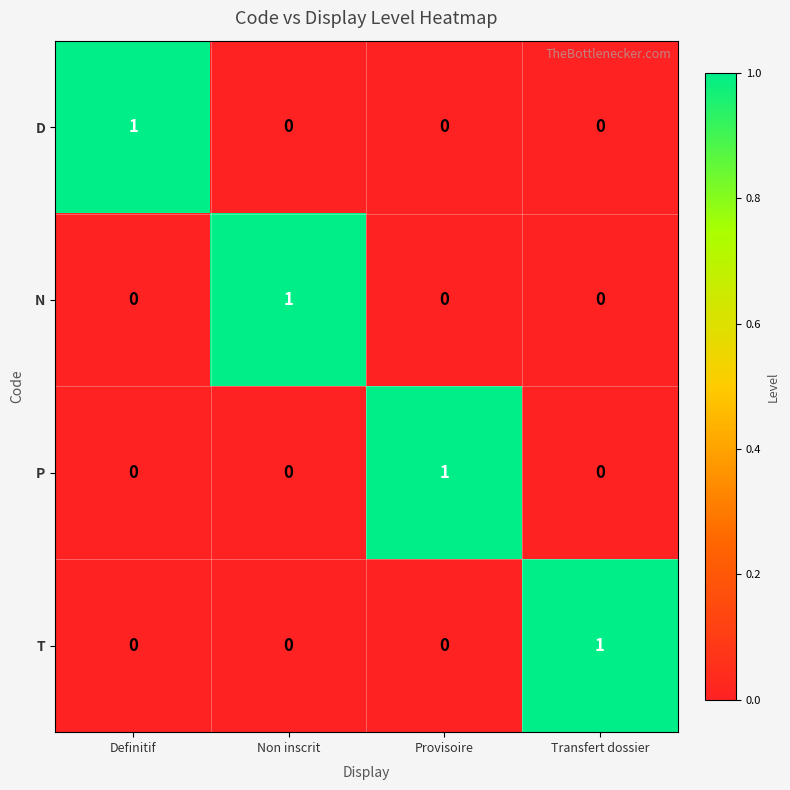

At how many categories does at least one series exceed 0?

4